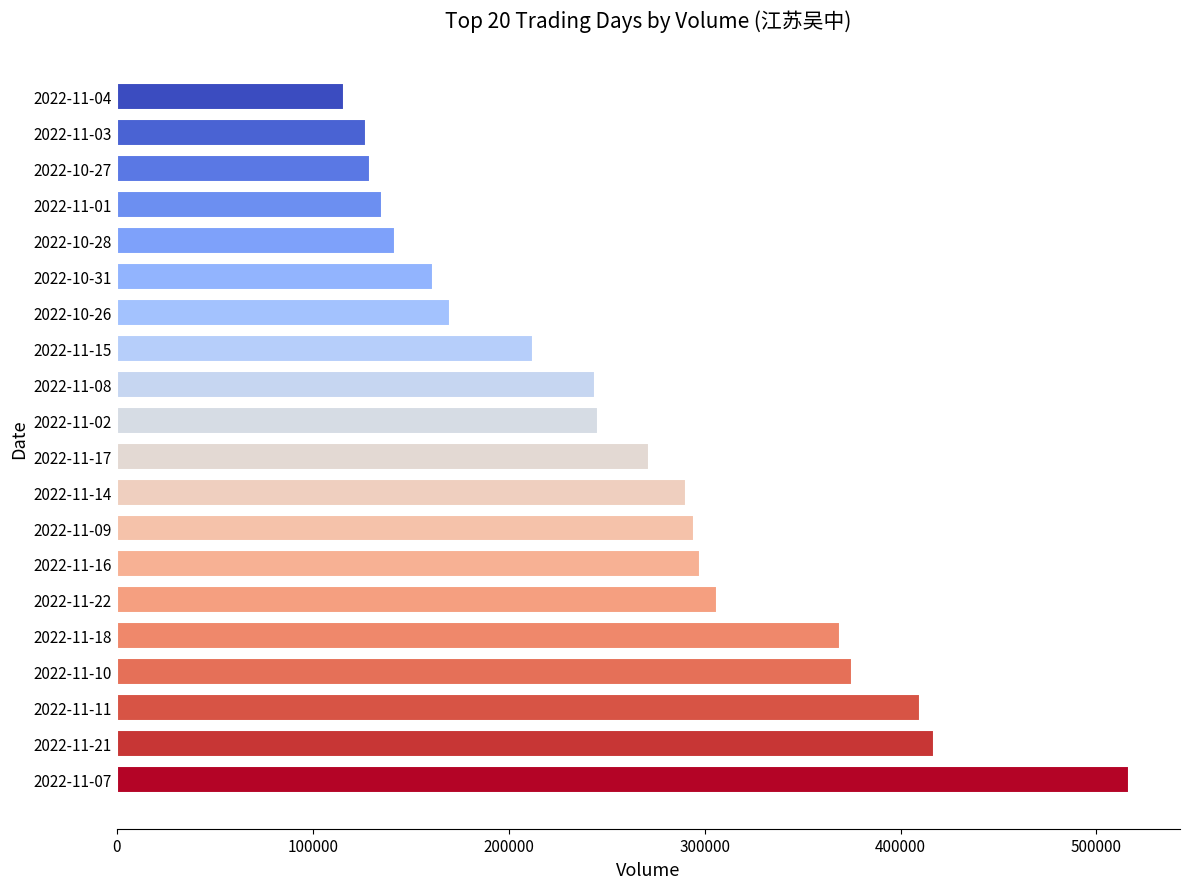

What is the difference between the maximum and minimum values?

401146